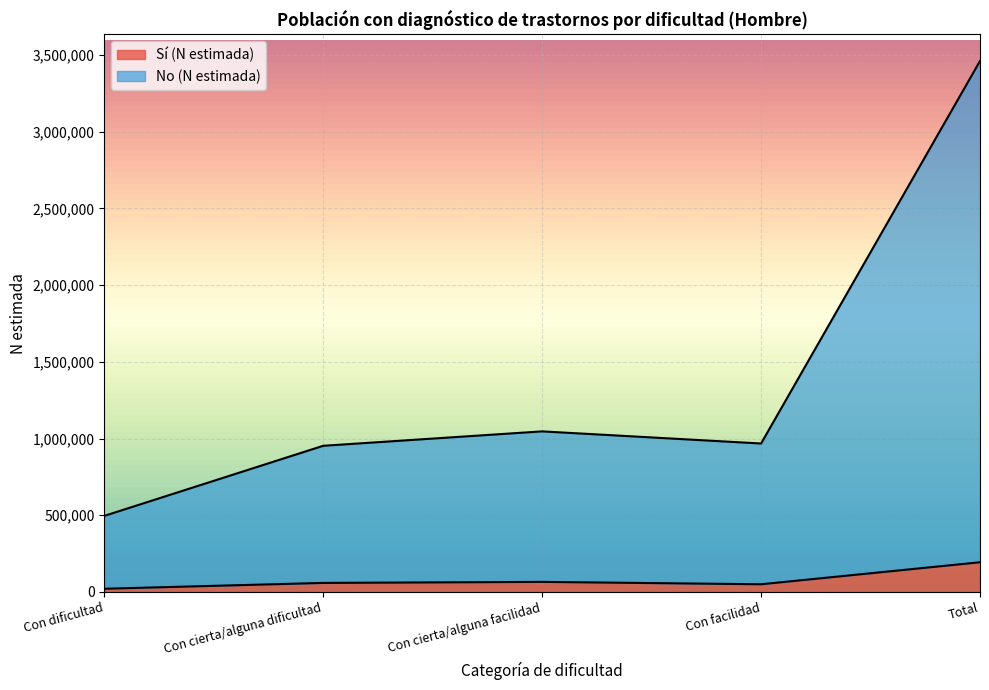

What position from the right is Con cierta/alguna facilidad?

3